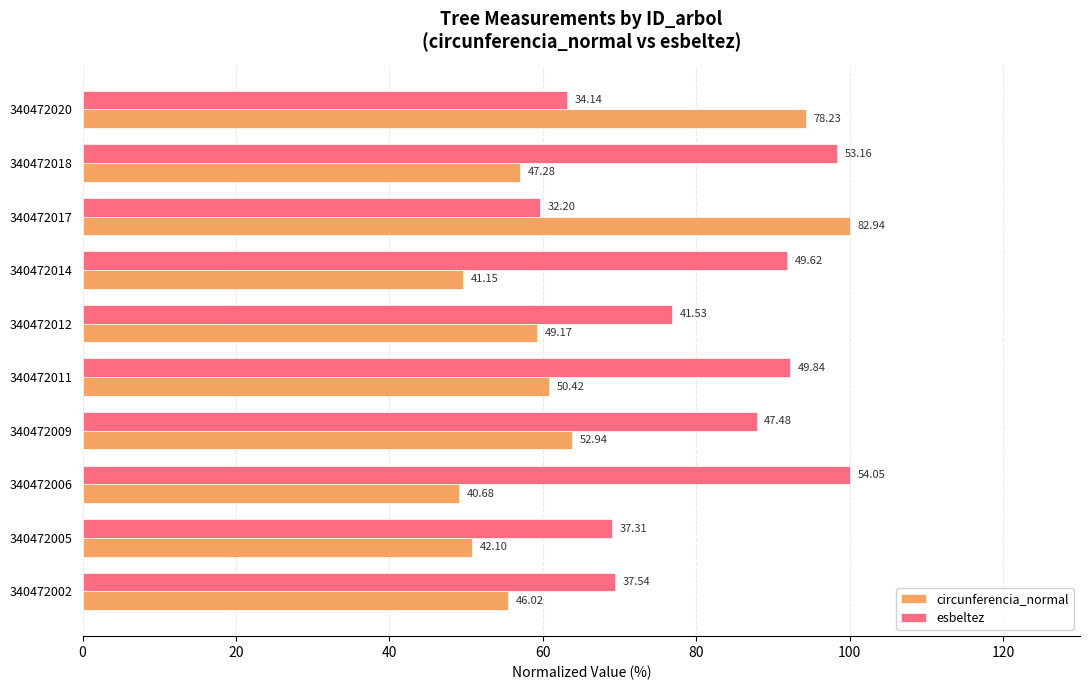

What are all the series names shown in the legend?

circunferencia_normal, esbeltez